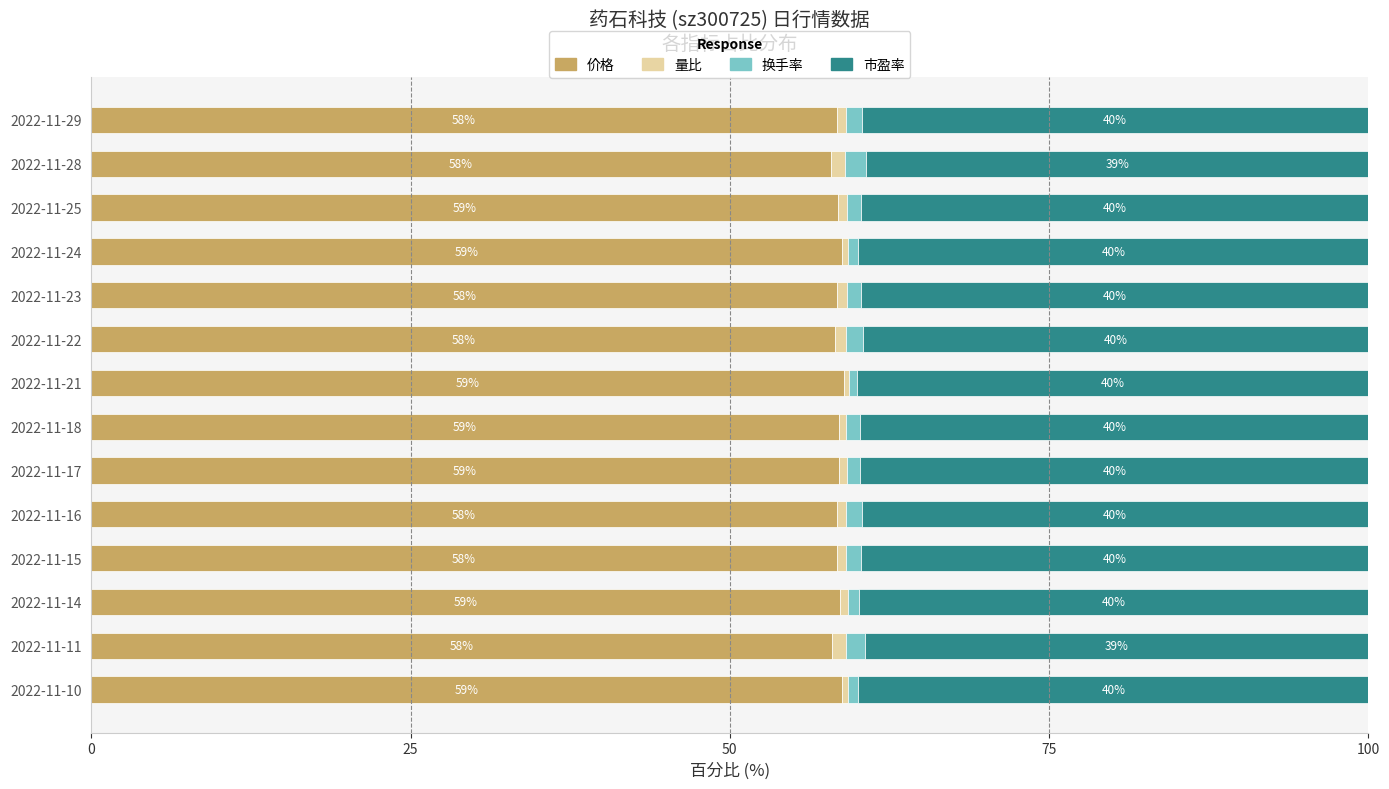

What is the total value across all series at 2022-11-11?

100.0